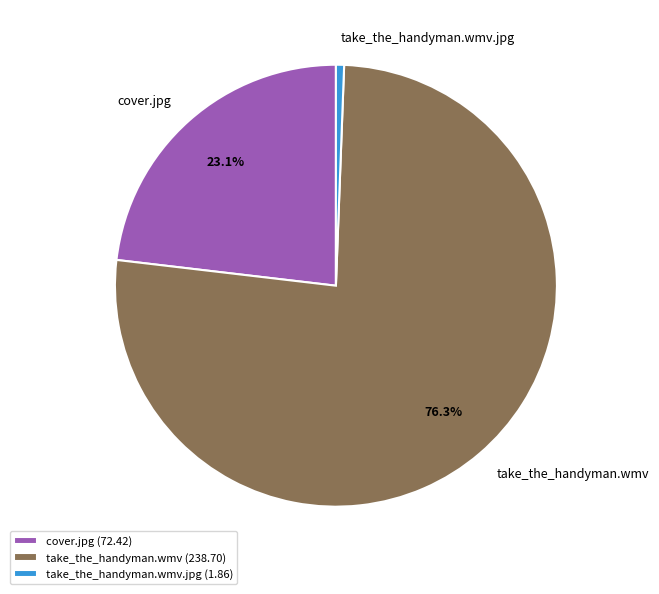

Which category has the biggest portion of the pie?

take_the_handyman.wmv